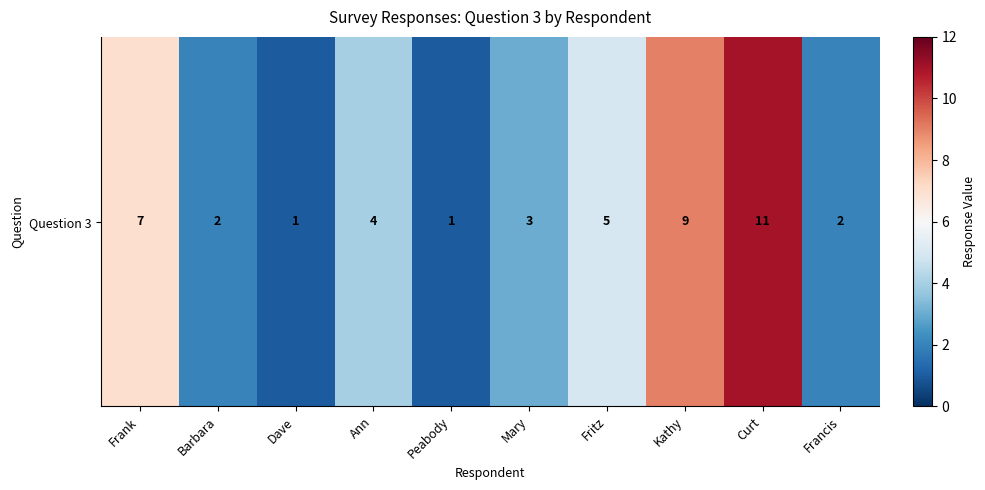

The chart shows a value of 2 at Francis. True or false?

True